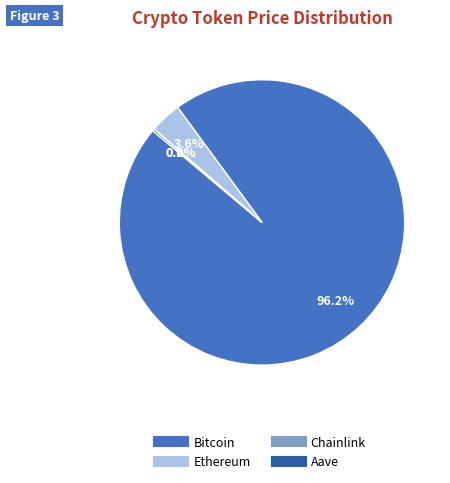

Which has a higher value, Ethereum or Bitcoin?

Bitcoin